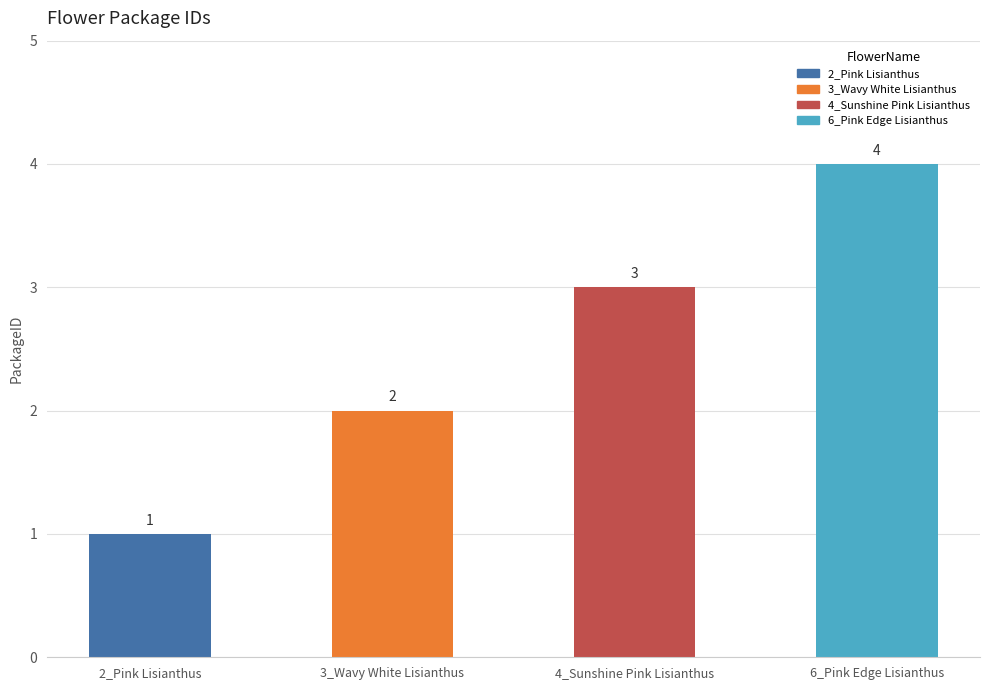

List the labels in order of value, smallest first.

2_Pink Lisianthus, 3_Wavy White Lisianthus, 4_Sunshine Pink Lisianthus, 6_Pink Edge Lisianthus